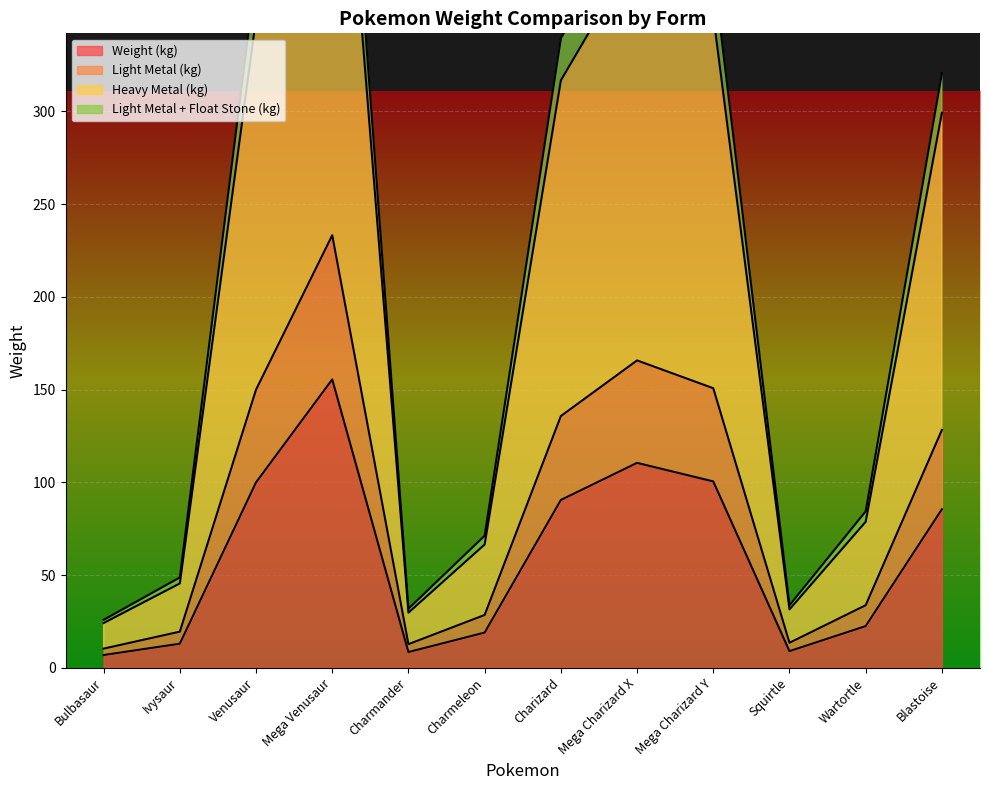

What is the sum of the Weight (kg) values at Charmeleon and Venusaur?

119.0